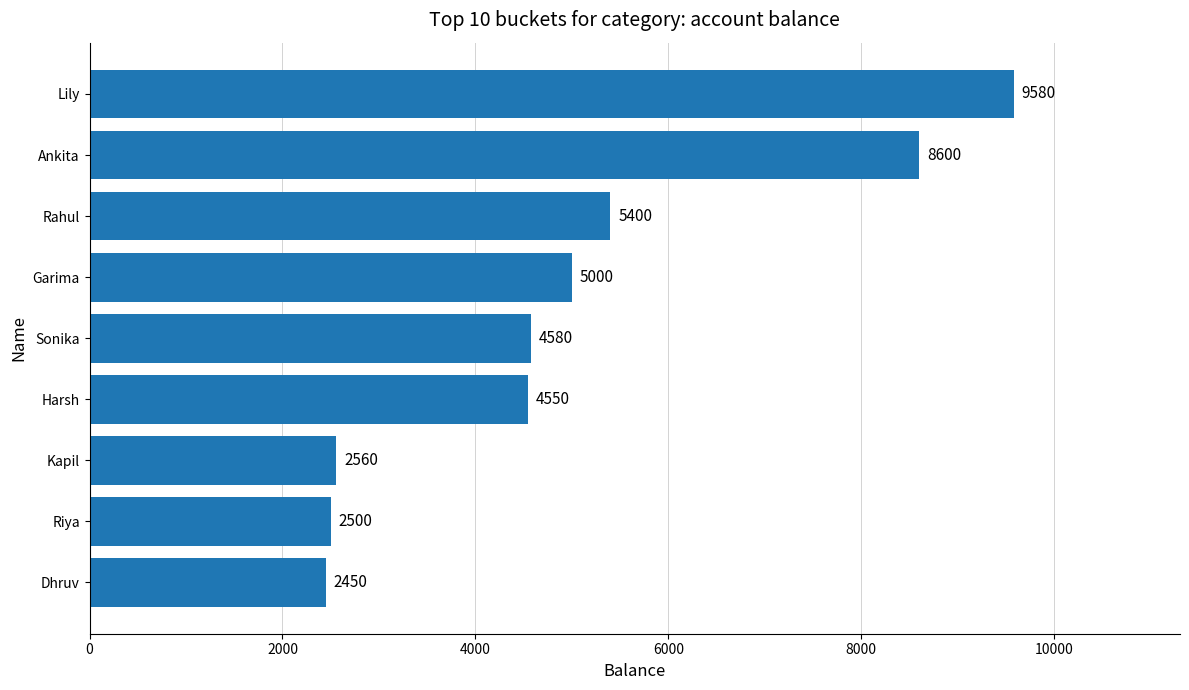

What is the average value?

5024